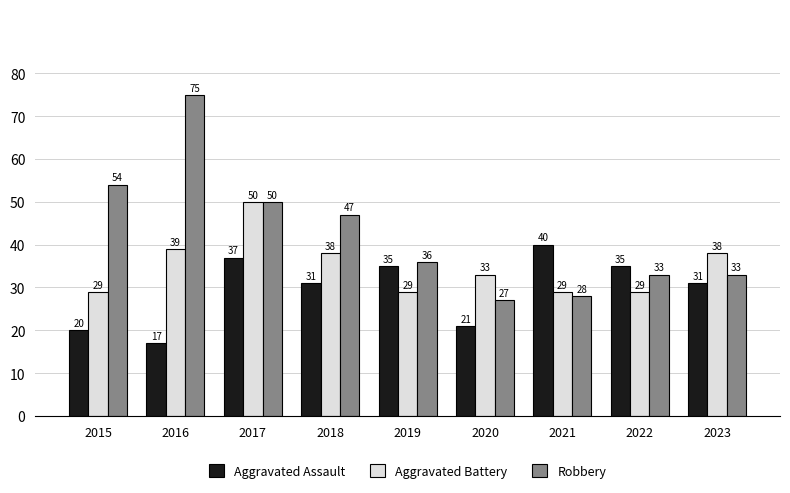

How many data points in Robbery are less than 36?

4